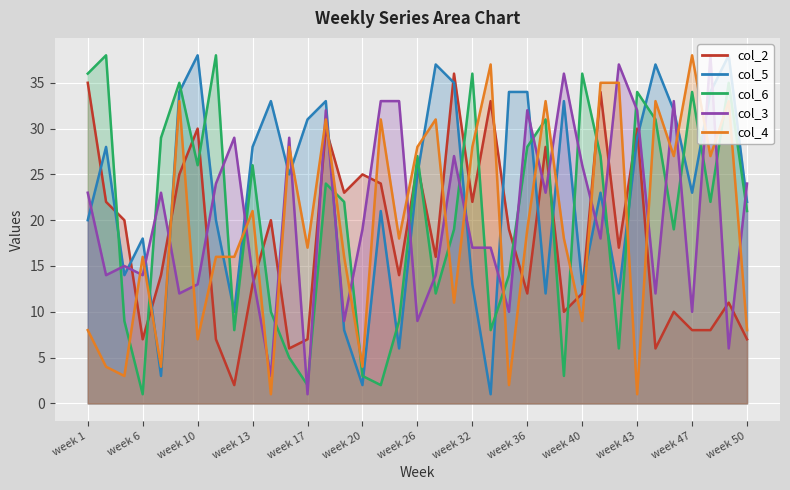

Is the value of col_2 at week 26 greater than the value of col_4 at week 34?

No